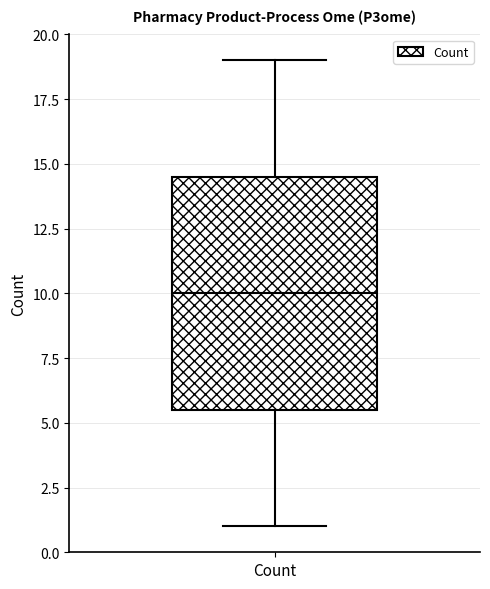

Transcribe this box plot: give where the median line is, the range the box spans, and where the two whiskers end, as read against the y-axis. The values are not printed on the chart, so give them approximately, as read against the axis.

median 10.0, box 5.5 to 14.5, whiskers 1.0 to 19.0